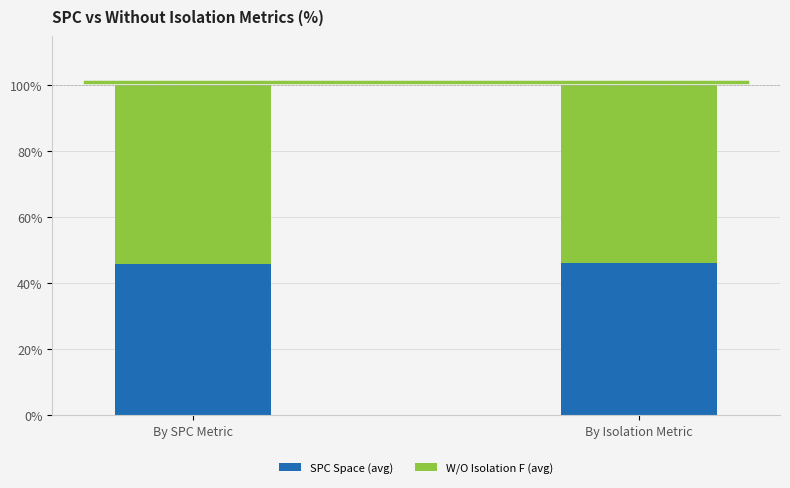

The value of SPECTRUM at 1 is 54. True or false?

False